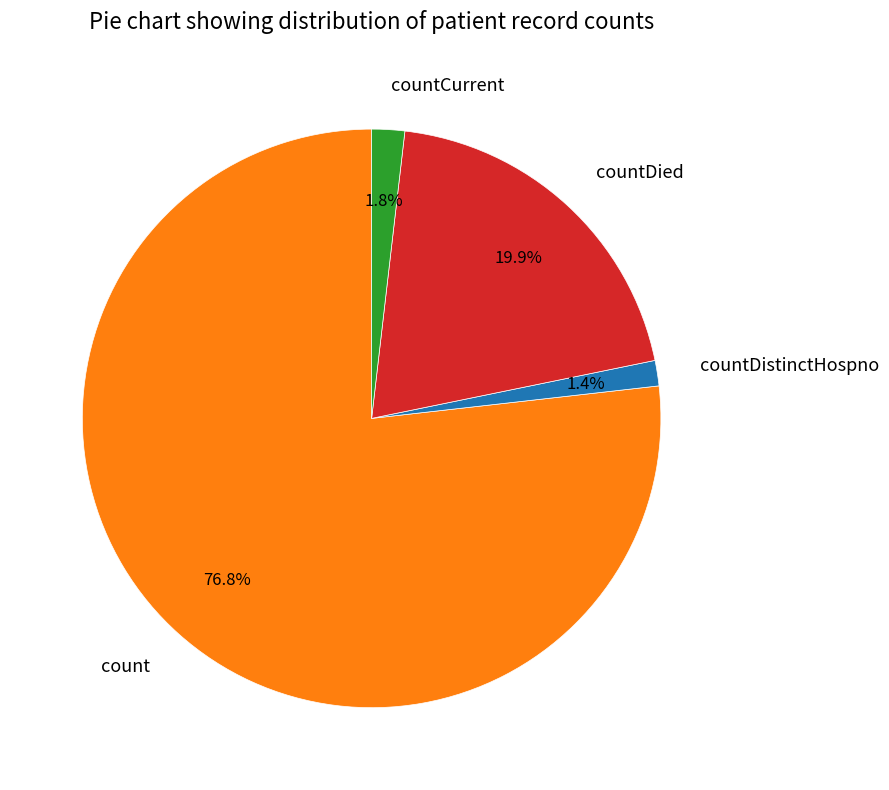

Is count the majority of the pie?

Yes